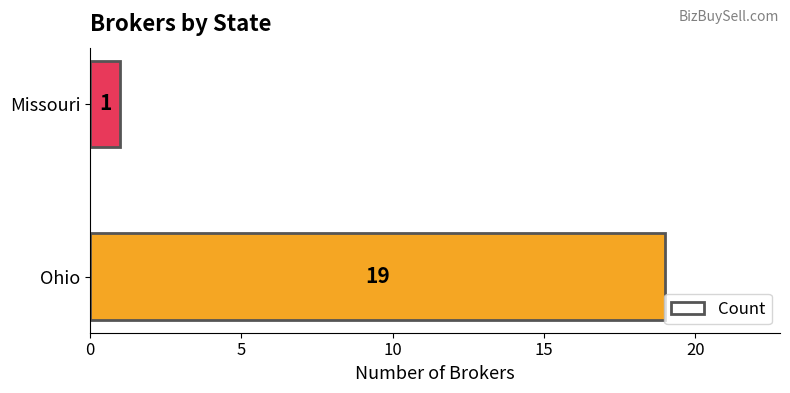

Reading bottom to top, transcribe all the data shown in this chart.

19	1